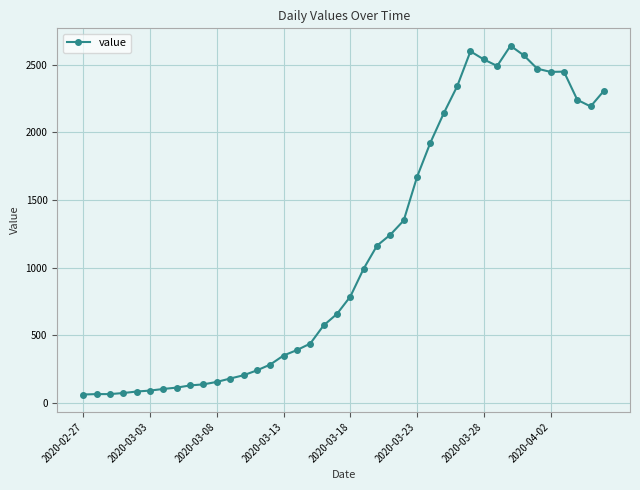

What is the greatest value displayed?

2639